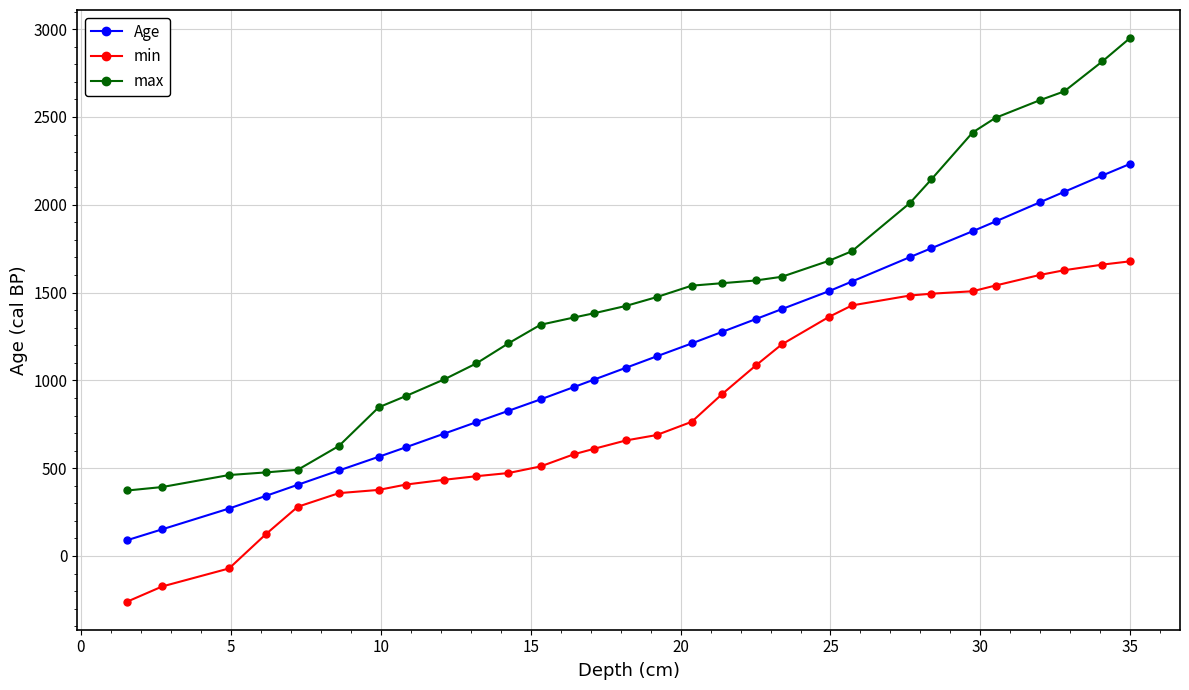

True or false: max and min cross at least once.

False